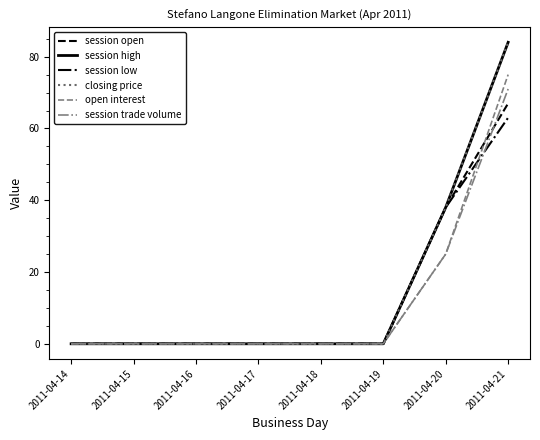

Reading left to right, list all the values displayed in this chart.

session open: 0	0	0	0	0	0	38	67
session high: 0	0	0	0	0	0	38	84
session low: 0	0	0	0	0	0	38	63
closing price: 0	0	0	0	0	0	38	84
open interest: 0	0	0	0	0	0	25	75
session trade volume: 0	0	0	0	0	0	25	71